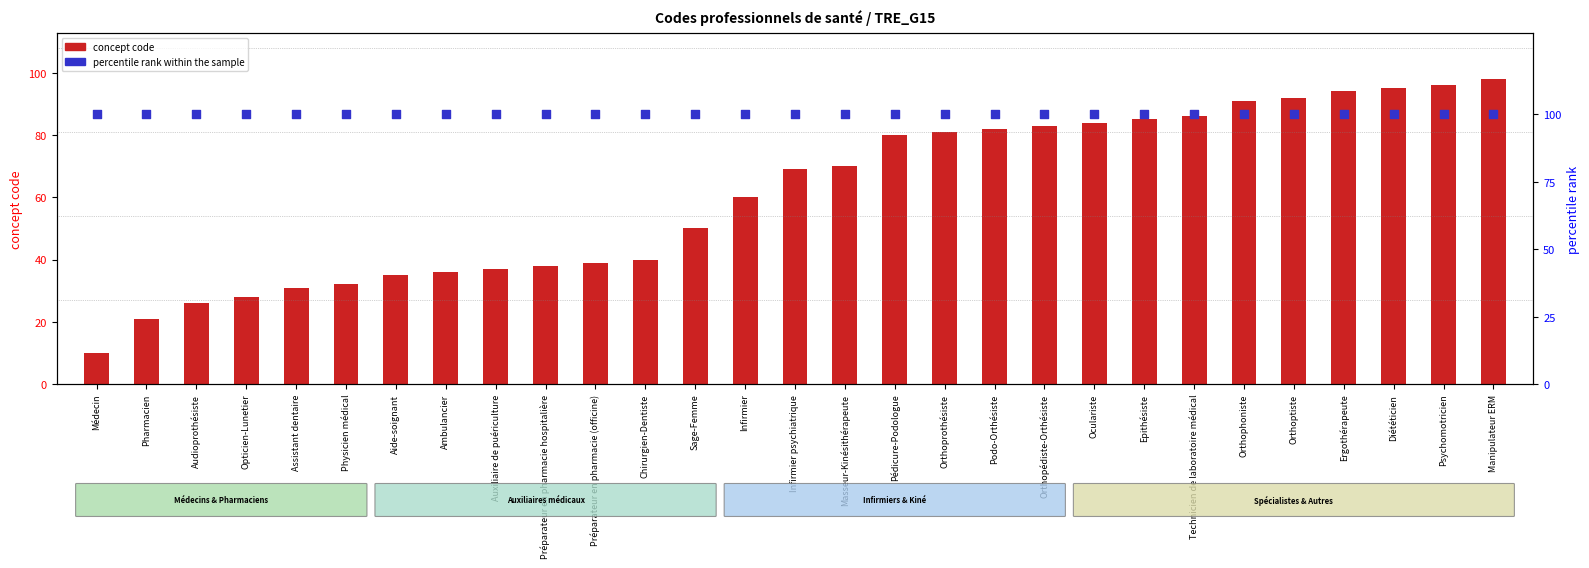

Which series reaches the minimum Y coordinate?

concept code